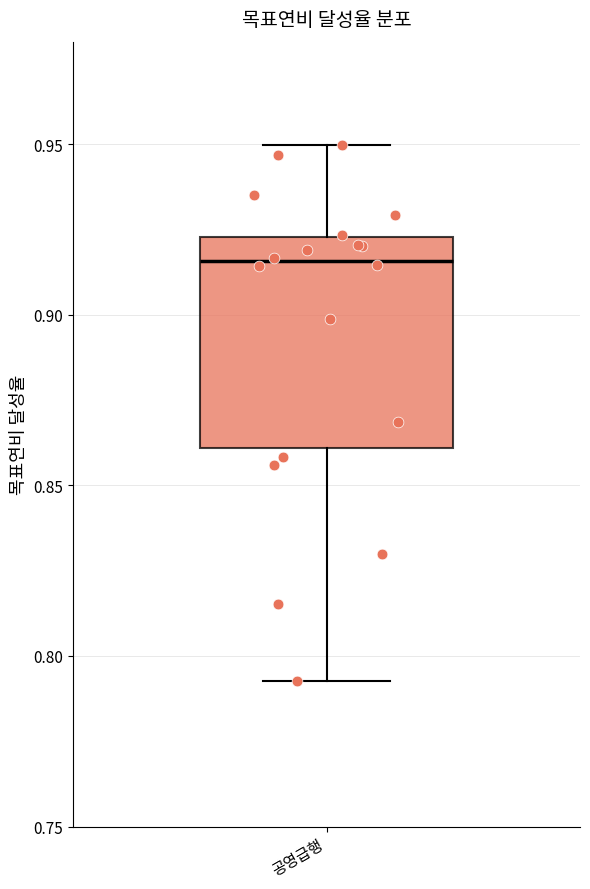

Transcribe this box plot: give where the median line is, the range the box spans, and where the two whiskers end, as read against the y-axis. The values are not printed on the chart, so give them approximately, as read against the axis.

median 0.915, box 0.860 to 0.925, whiskers 0.795 to 0.950